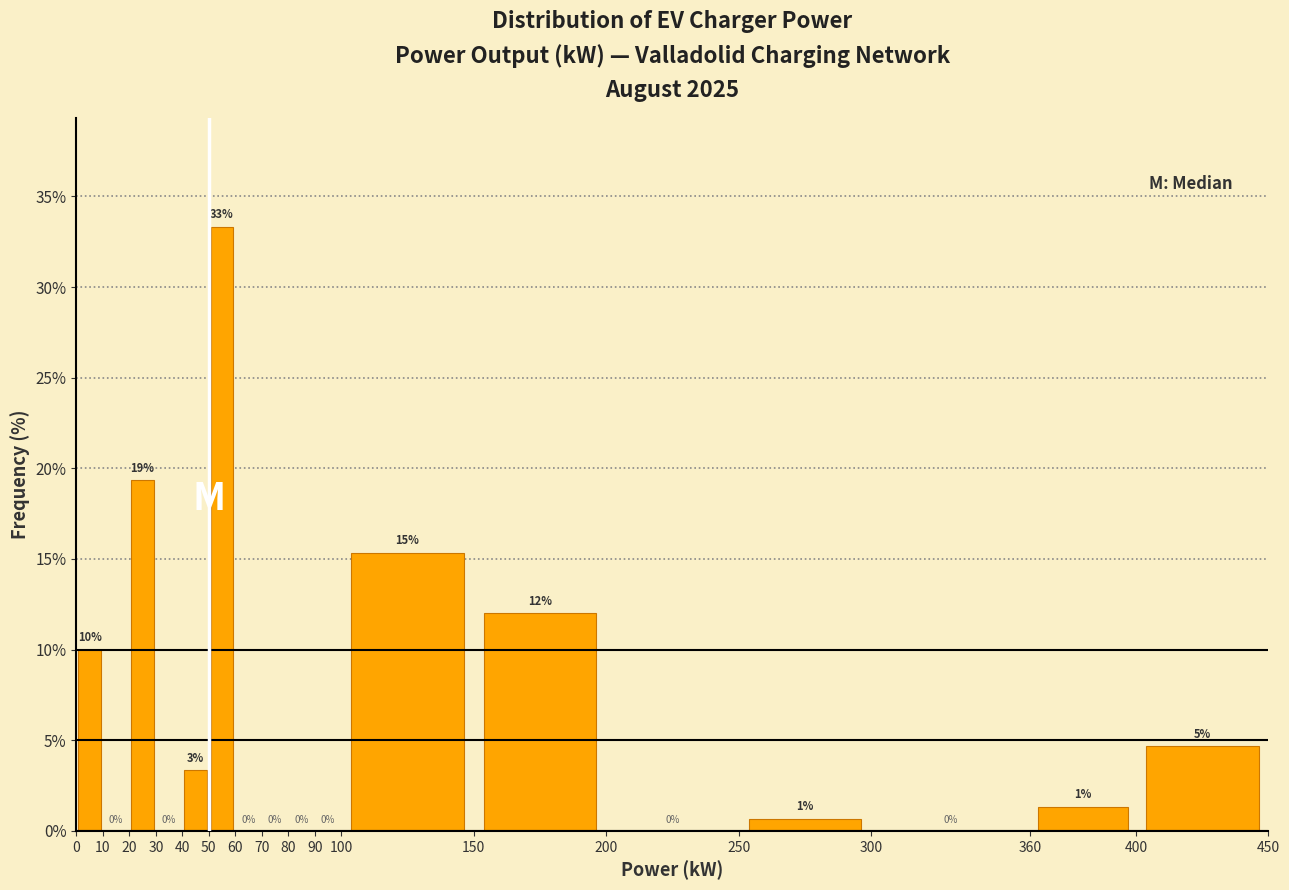

Which range on the x-axis has the tallest bar?

50 to 60